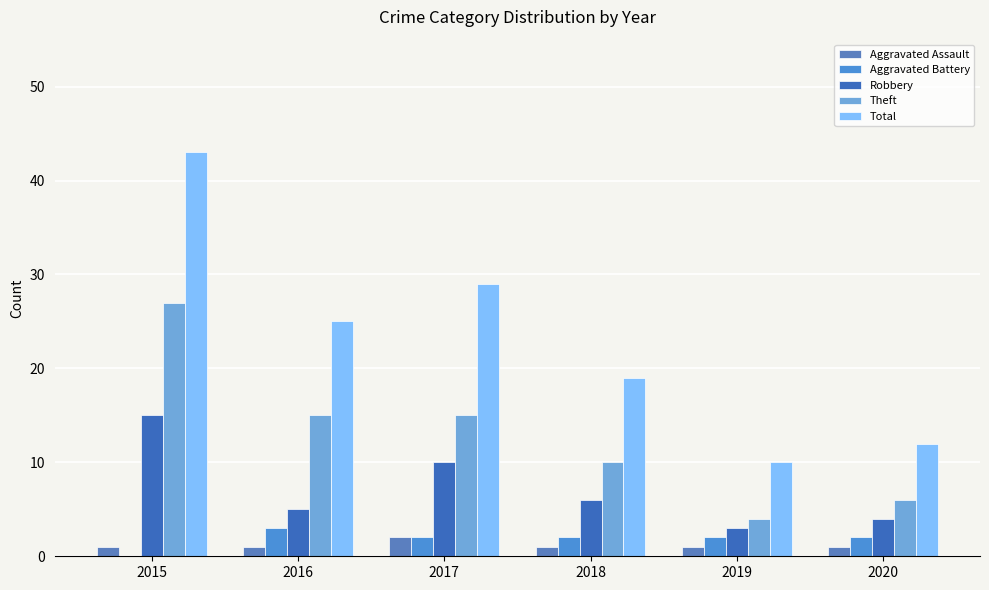

How many values in Aggravated Battery are above zero?

5